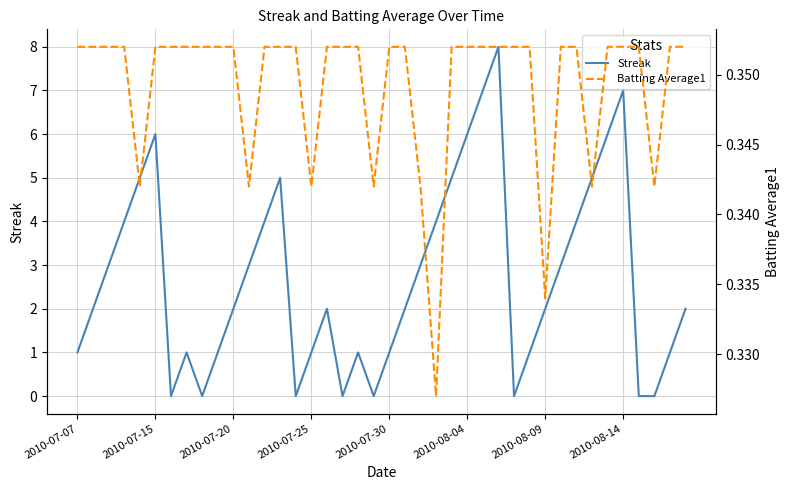

What is the sum of all Streak values?

108